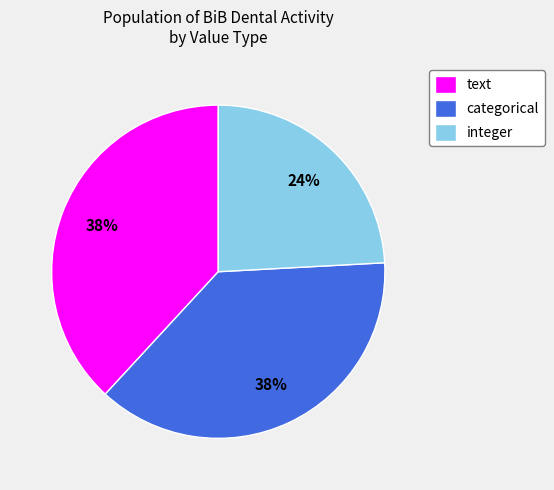

How many segments does this pie chart have?

3